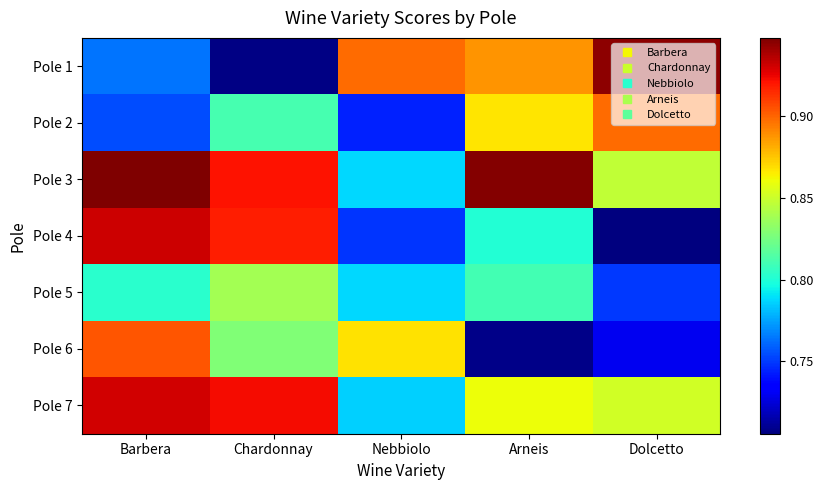

Rank the series by their maximum value, from lowest to highest.

Pole 5, Pole 2, Pole 6, Pole 7, Pole 4, Pole 1, Pole 3